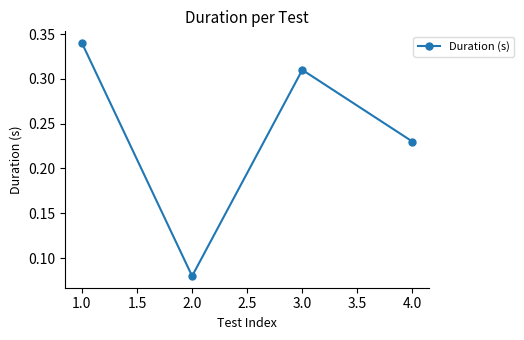

List the labels in order of value, smallest first.

2.0, 4.0, 3.0, 1.0